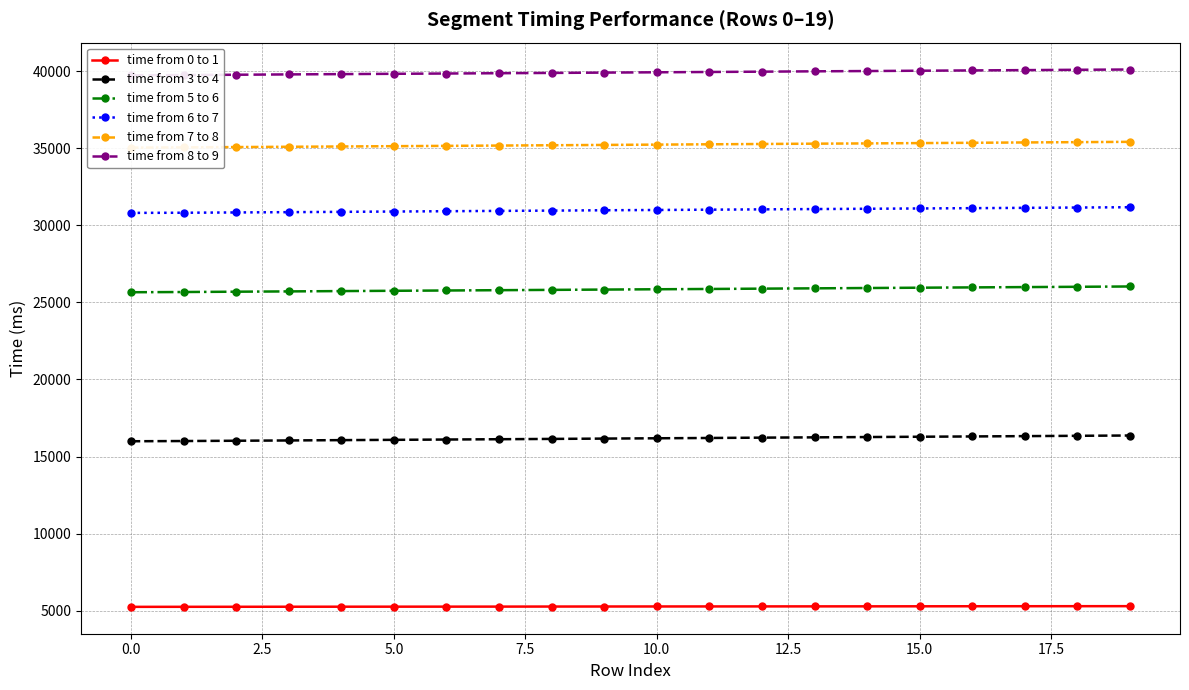

What is the maximum value shown in the chart?

40113